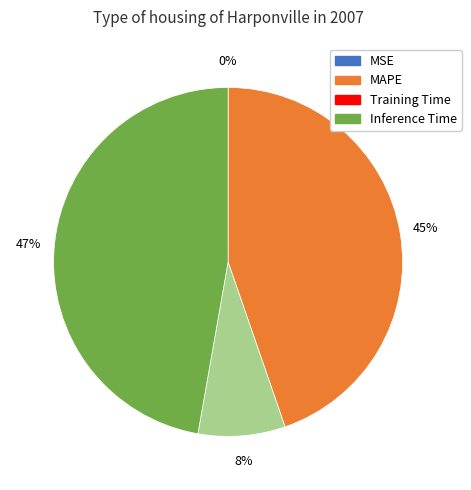

Does Training Time account for over 50% of the chart?

No